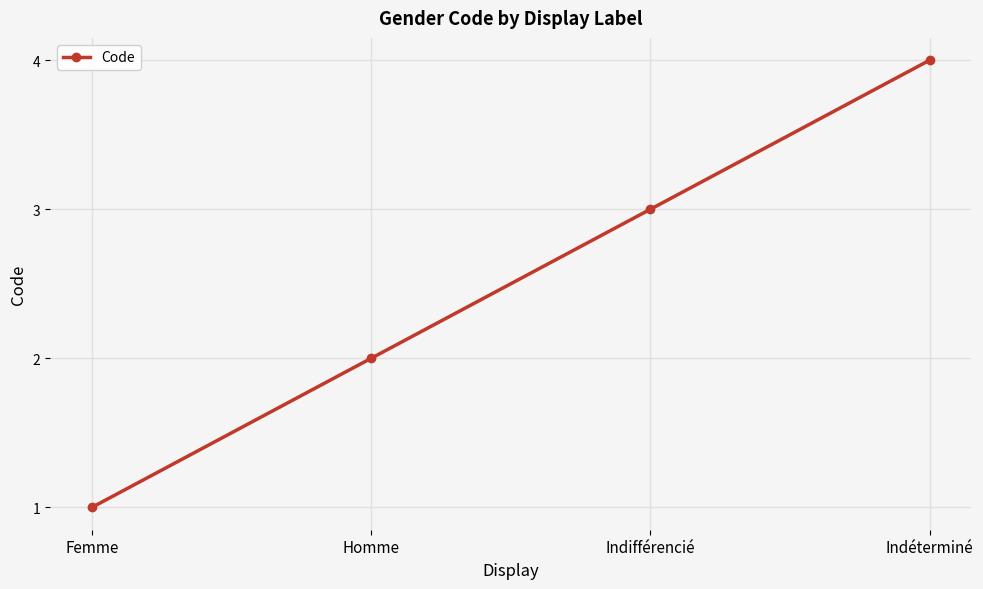

Count the values in the range 2 to 4.

3